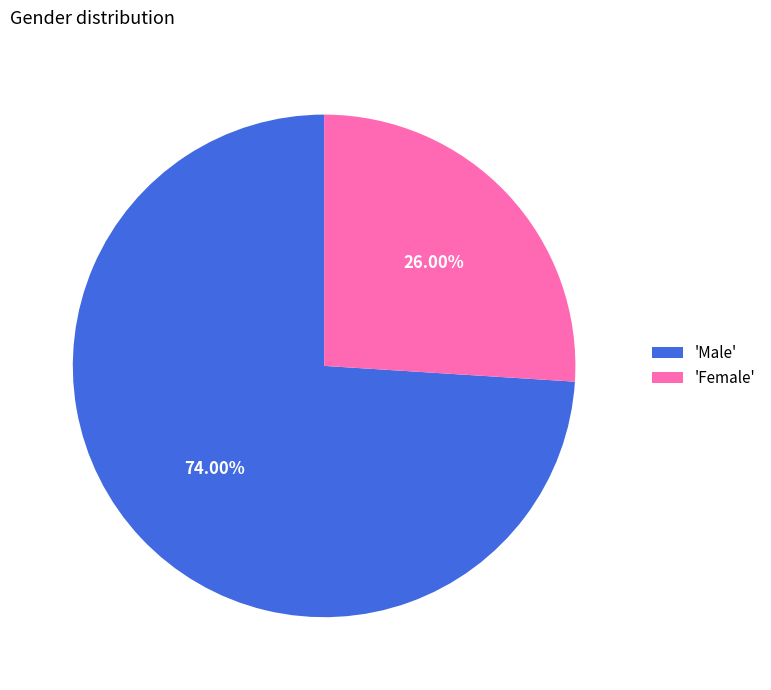

Which category accounts for the majority?

'Male'